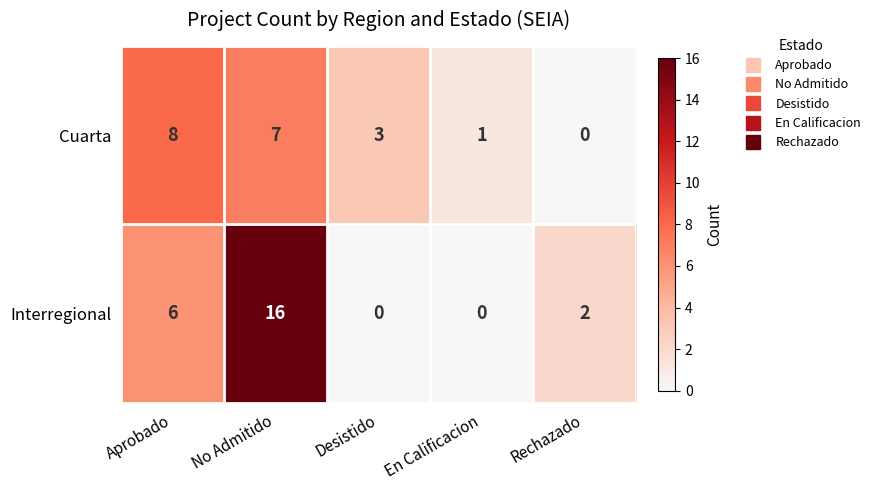

What is the maximum value shown in the chart?

16